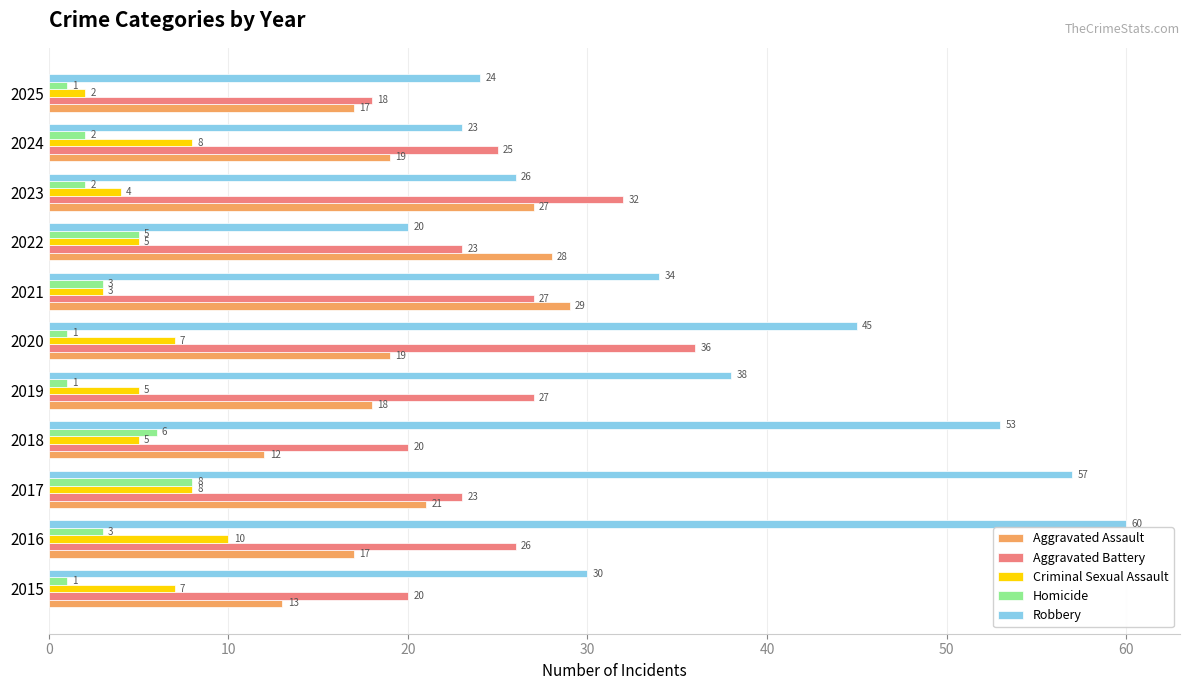

List the labels in order of Robbery value, smallest first.

2022, 2024, 2025, 2023, 2015, 2021, 2019, 2020, 2018, 2017, 2016